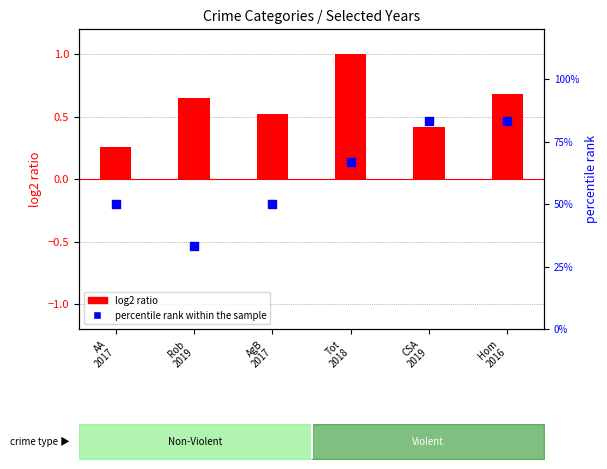

Which series reaches the maximum Y coordinate?

percentile rank within the sample